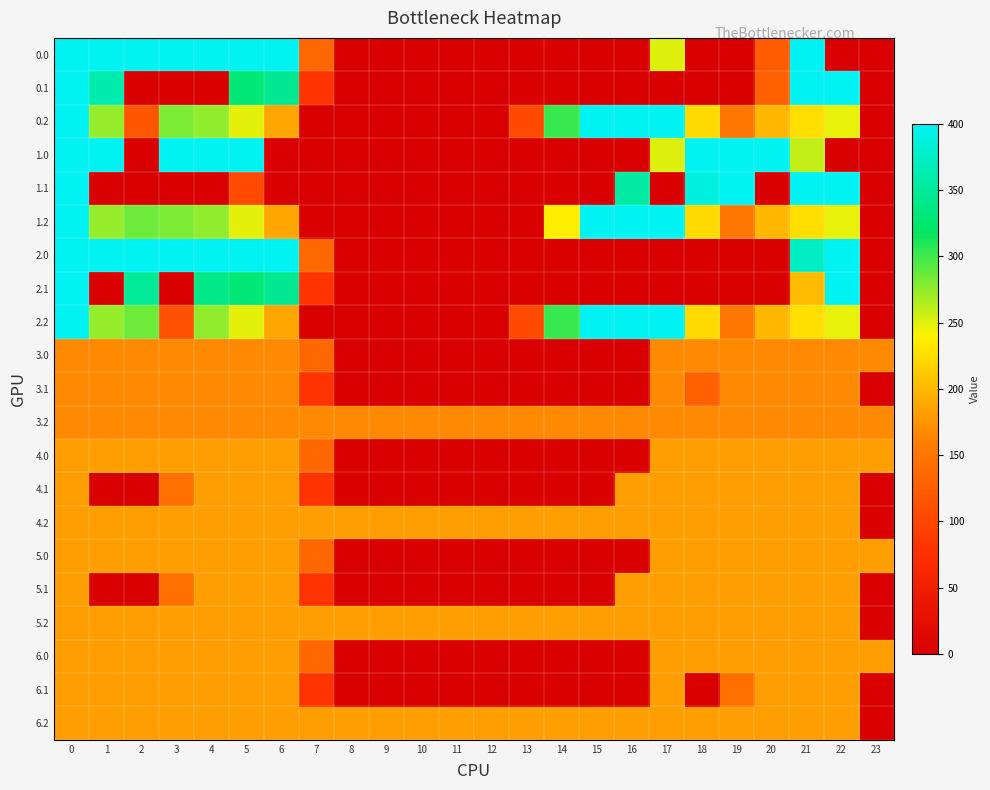

Rank the series at 3 from highest to lowest value.

0.0, 1.0, 2.0, 0.2, 1.2, 4.0, 4.2, 5.0, 5.2, 6.0, 6.1, 6.2, 3.0, 3.1, 3.2, 4.1, 5.1, 2.2, 0.1, 1.1, 2.1